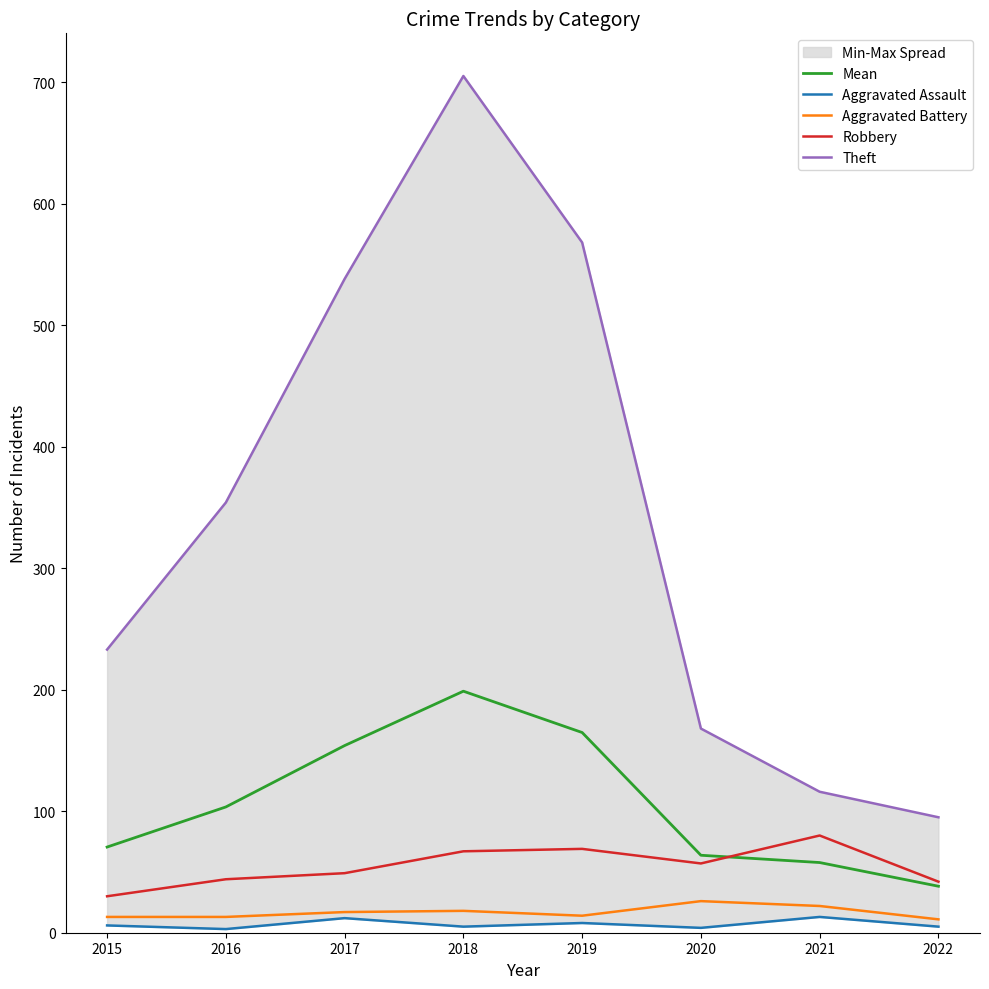

Is the value of Mean at 2020 greater than the value of Aggravated Assault at 2017?

Yes